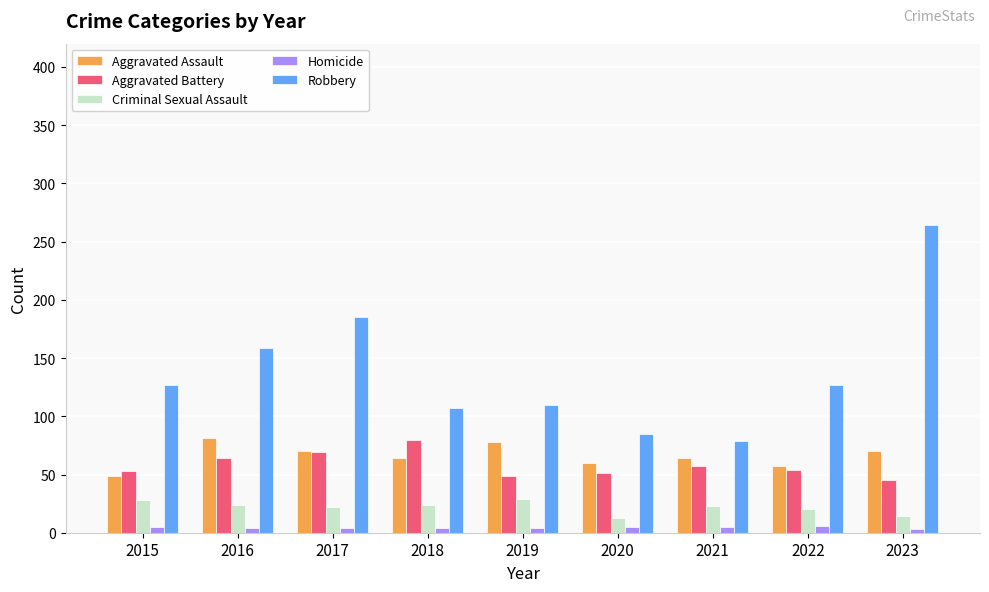

True or false: Robbery has a value of 26 at 2018.

False